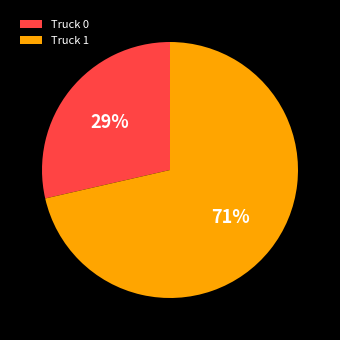

The Truck 1 slice represents 71% of the pie. True or false?

True